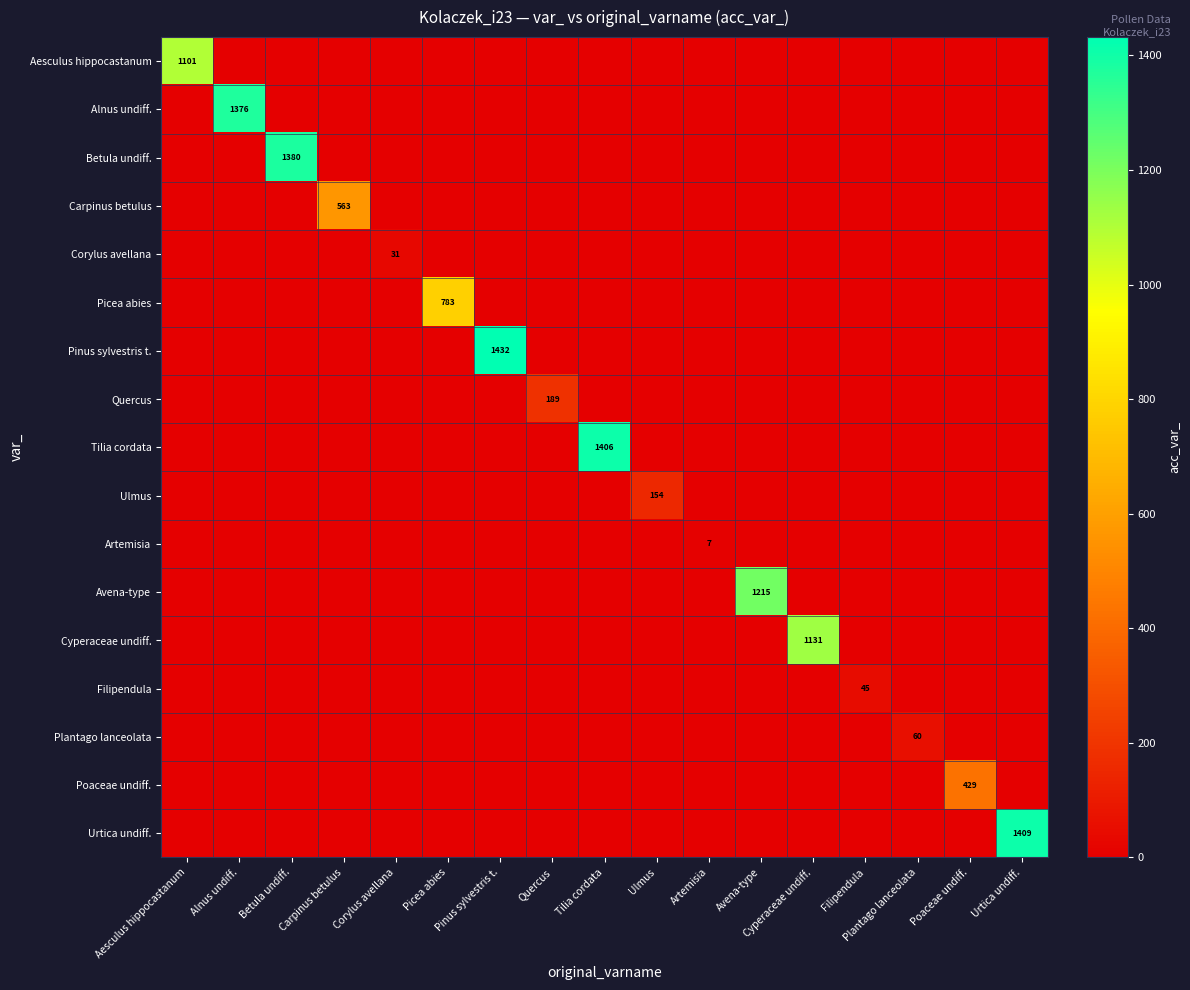

Is the value of Ulmus at Filipendula greater than the value of Betula undiff. at Pinus sylvestris t.?

No